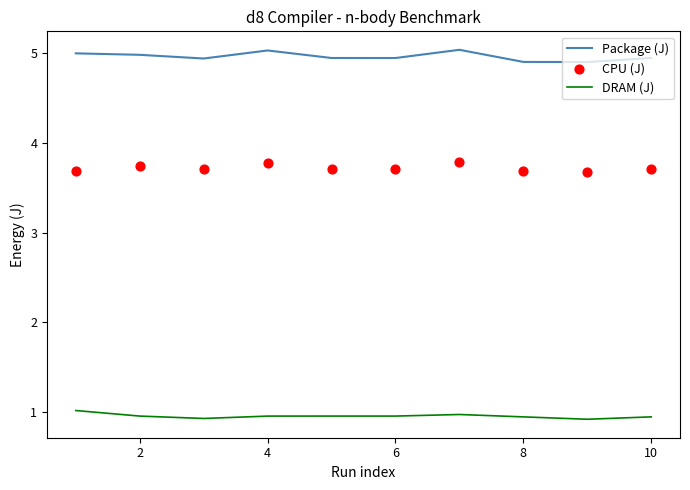

At how many categories does at least one series exceed 3?

10